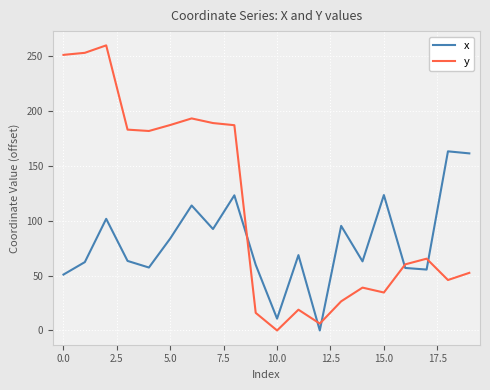

List the series in order of their peak value, highest first.

y, x